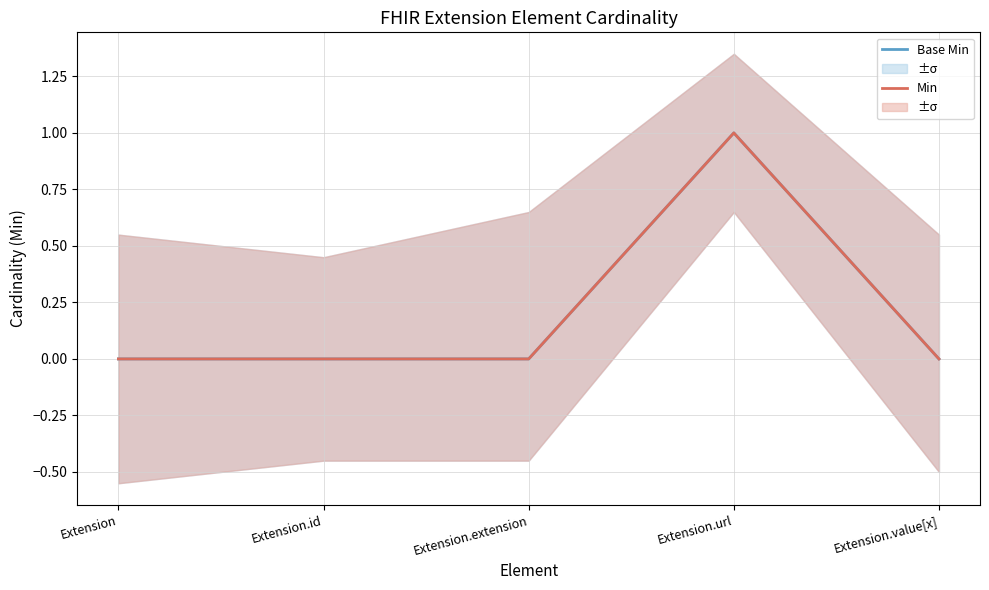

Which series has the largest range (max minus min)?

Base Min